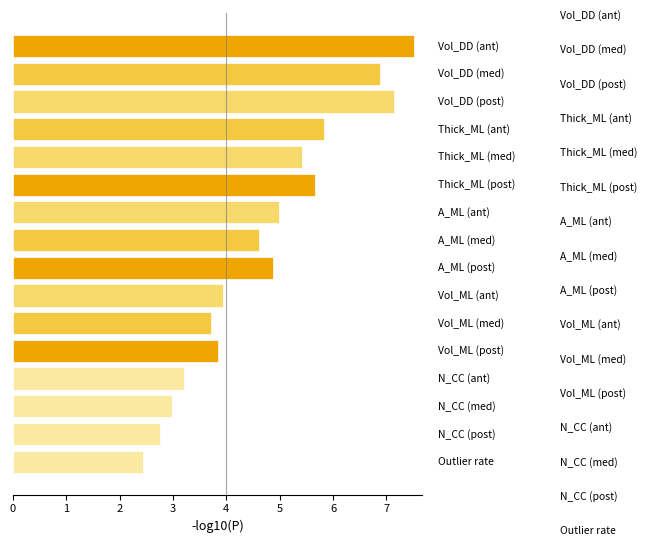

What is the value of the 15th bar from the top?

2.8